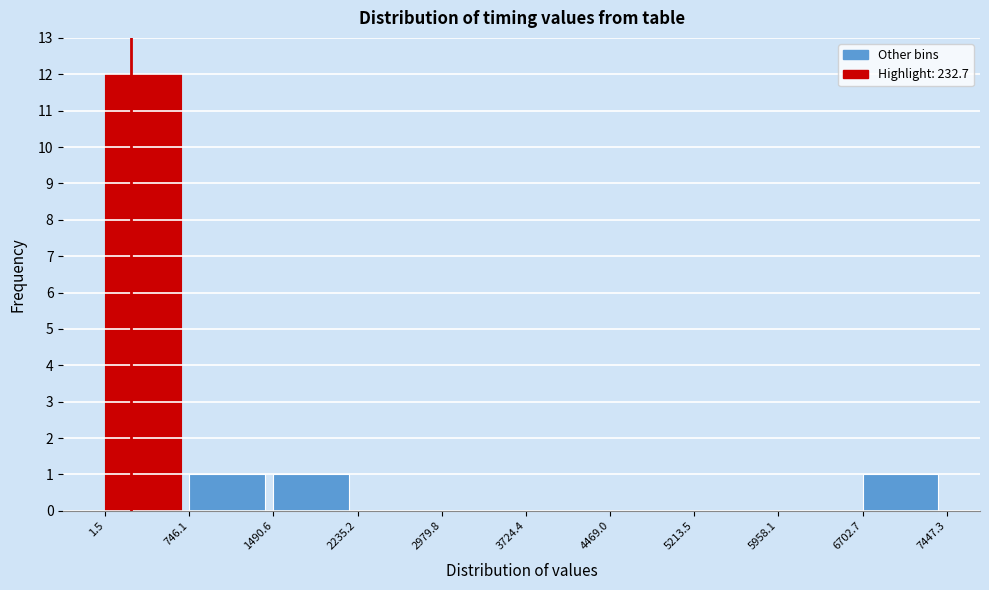

Reading left to right, list every bar in this chart as the range it spans on the x-axis followed by its height. The values are not printed on the chart, so give them approximately, as read against the axis.

1.5 to 746.1: 12
746.1 to 1490.6: 1
1490.6 to 2235.2: 1
2235.2 to 2979.8: 0
2979.8 to 3724.4: 0
3724.4 to 4469.0: 0
4469.0 to 5213.5: 0
5213.5 to 5958.1: 0
5958.1 to 6702.7: 0
6702.7 to 7447.3: 1